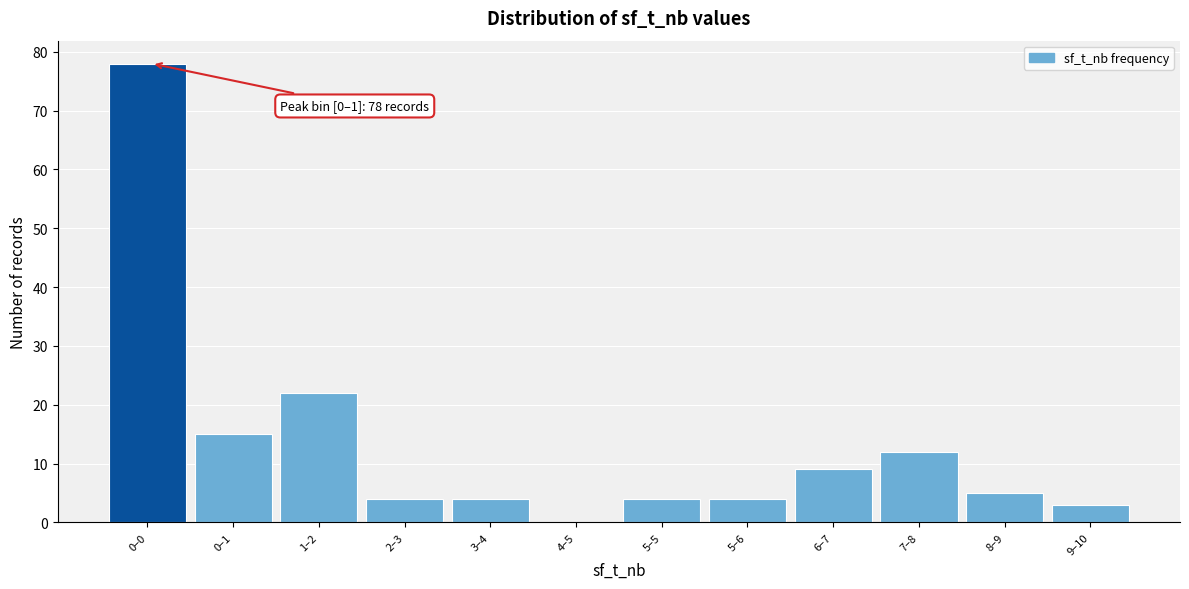

Reading left to right, what are all the values shown in this chart?

0–0=78	0–1=15	1–2=22	2–3=4	3–4=4	4–5=0	5–5=4	5–6=4	6–7=9	7–8=12	8–9=5	9–10=3